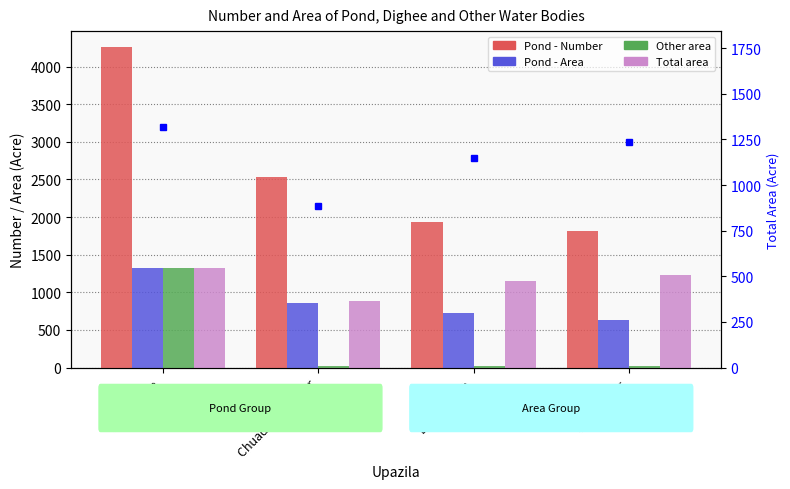

Reading right to left, extract all data points from this chart.

Pond - Number: Jibonnagar=1812.0	Damurhuda=1930.0	Chuadanga Sadar=2537.0	Alamdanga=4258.0
Pond - Area: Jibonnagar=630.0	Damurhuda=728.0	Chuadanga Sadar=860.5	Alamdanga=1317.0
Other area: Jibonnagar=27.0	Damurhuda=16.0	Chuadanga Sadar=23.0	Alamdanga=1317.0
Total area: Jibonnagar=1237.0	Damurhuda=1151.0	Chuadanga Sadar=883.5	Alamdanga=1317.0
Total area (right): Jibonnagar=1237.0	Damurhuda=1151.0	Chuadanga Sadar=883.5	Alamdanga=1317.0